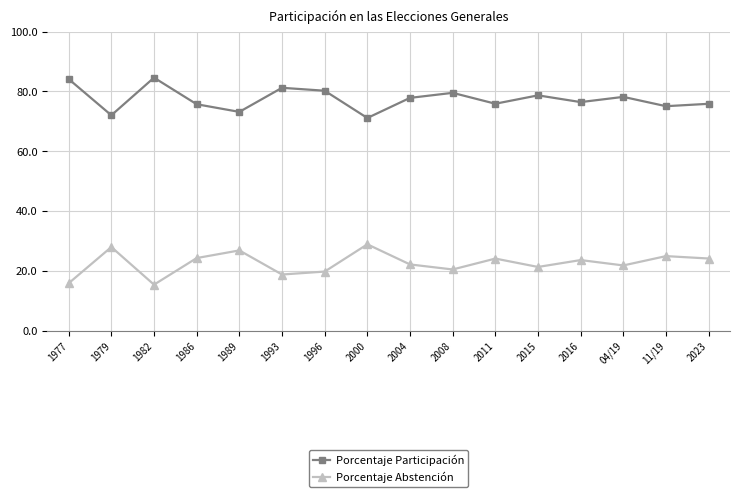

True or false: Porcentaje Abstención and Porcentaje Participación intersect in this chart.

False